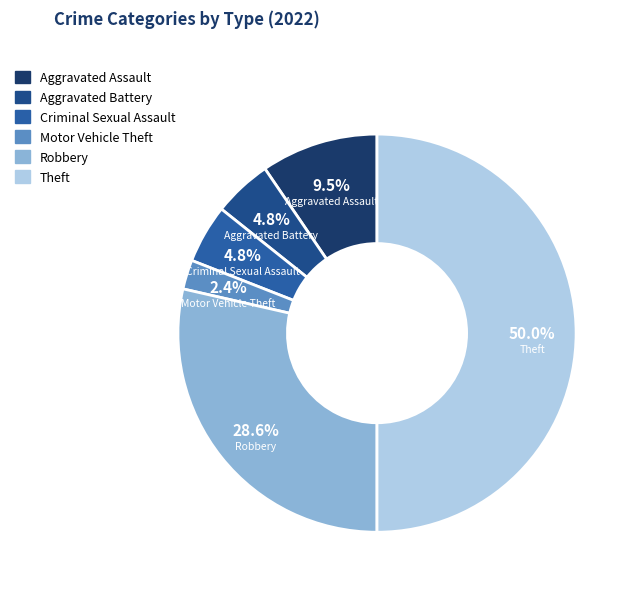

What is the smallest slice in the pie chart?

Motor Vehicle Theft